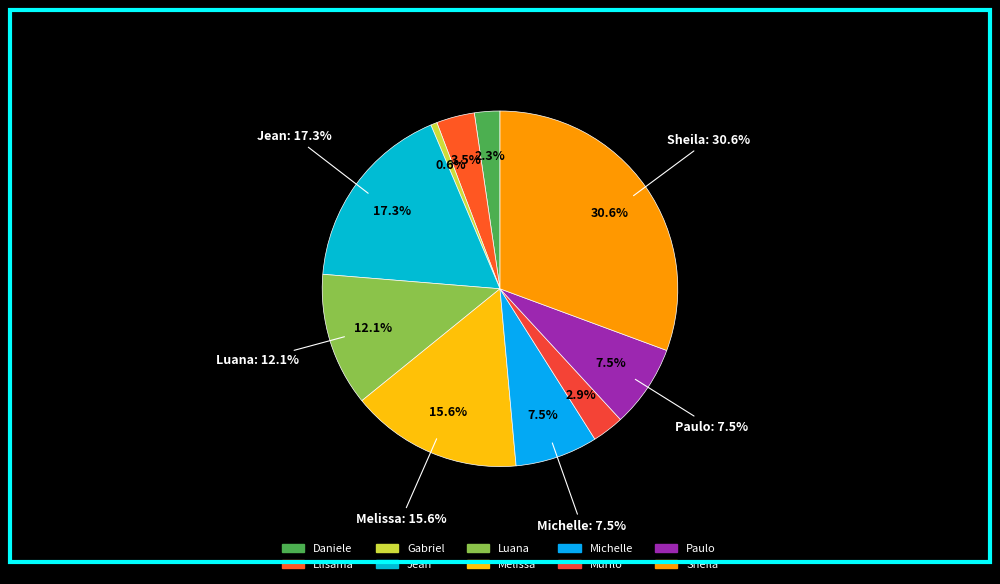

To the nearest percent, what portion does Gabriel Viana dos Santos Silva represent?

1%